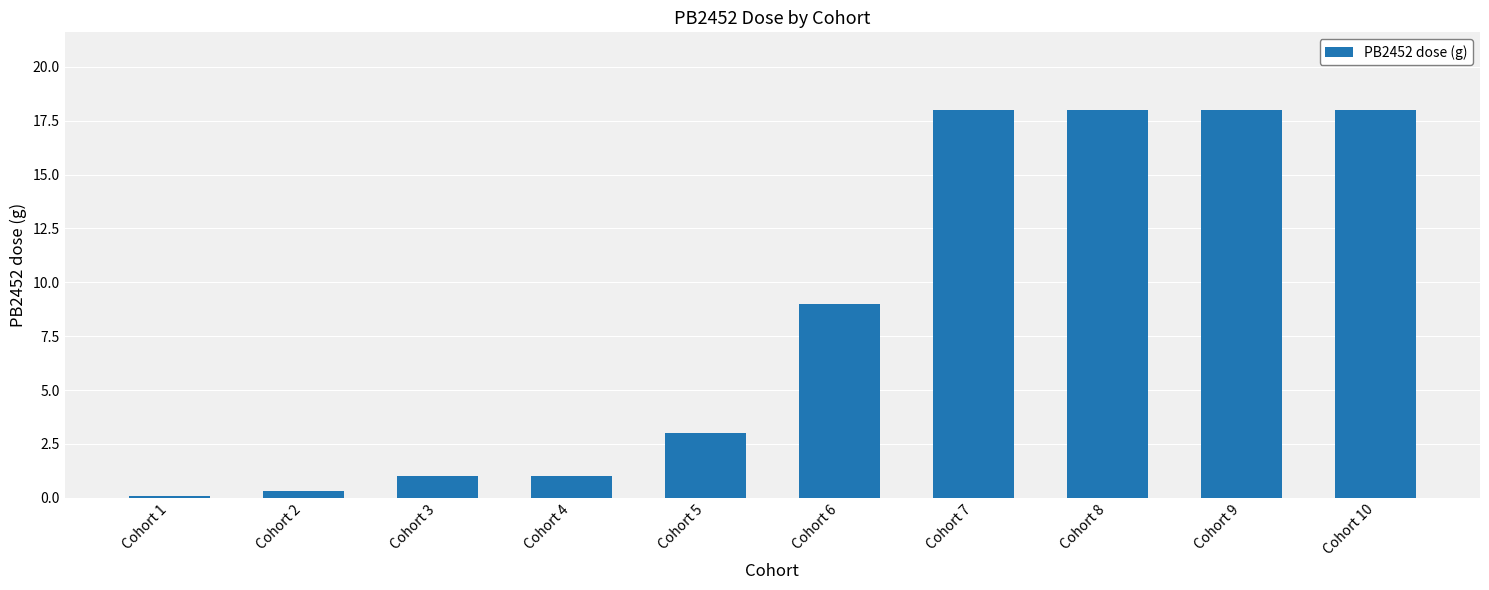

What is the maximum value shown in the chart?

18.0